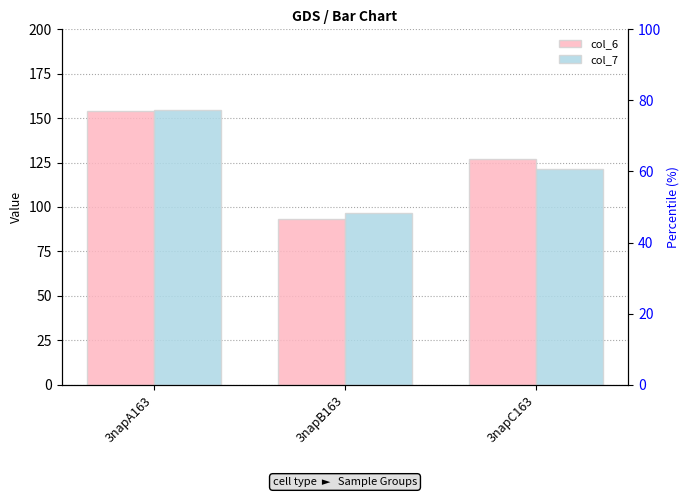

What is the approximate value of col_7 at 3napC163?

121.6